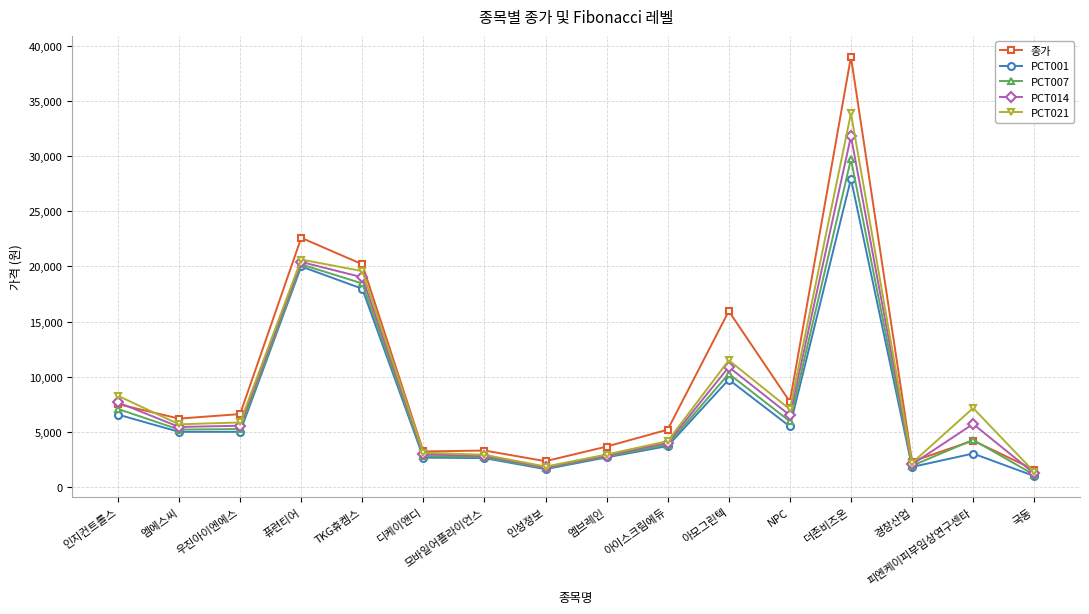

The PCT007 series shows 3856 at 아이스크림에듀. True or false?

True